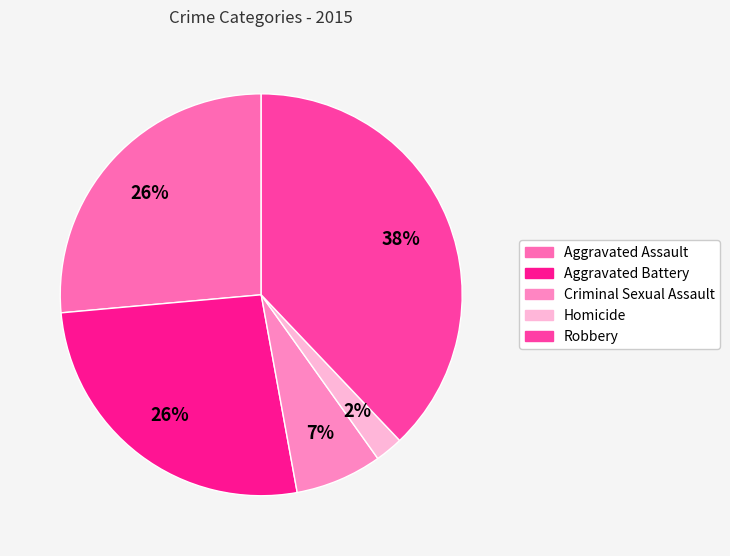

Approximately how many times larger is the value at Robbery compared to Aggravated Assault?

1.4